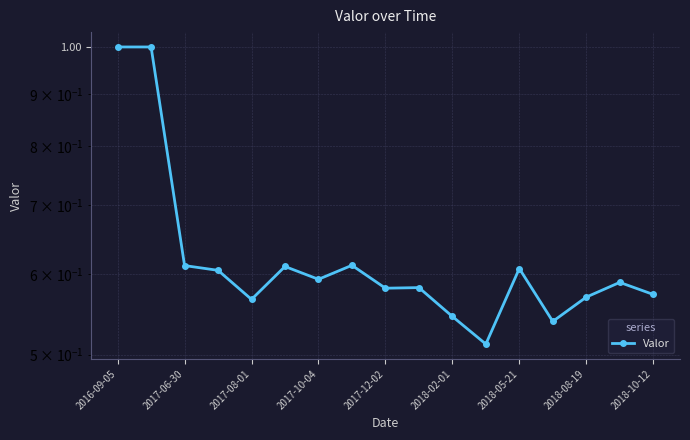

True or false: the data has more than 0 interior local peaks.

True